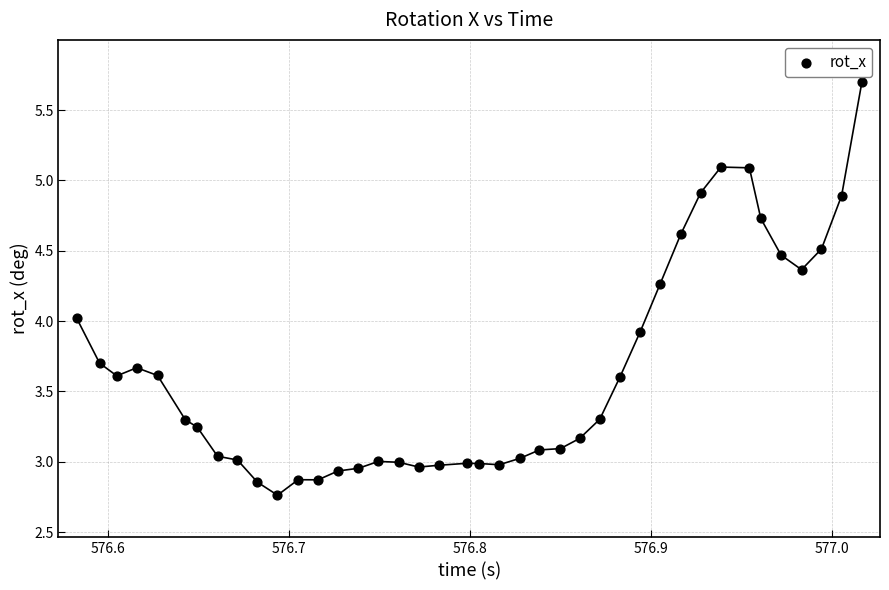

What is the range of X values (max minus min)?

0.4